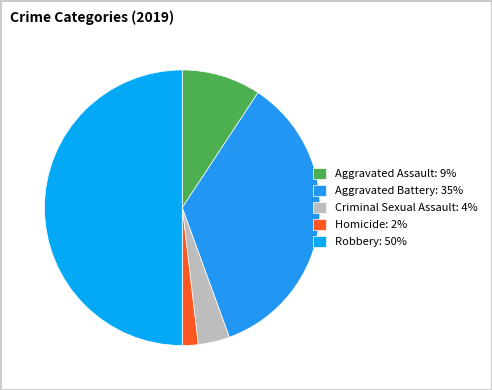

Which has a higher value, Homicide or Aggravated Battery?

Aggravated Battery